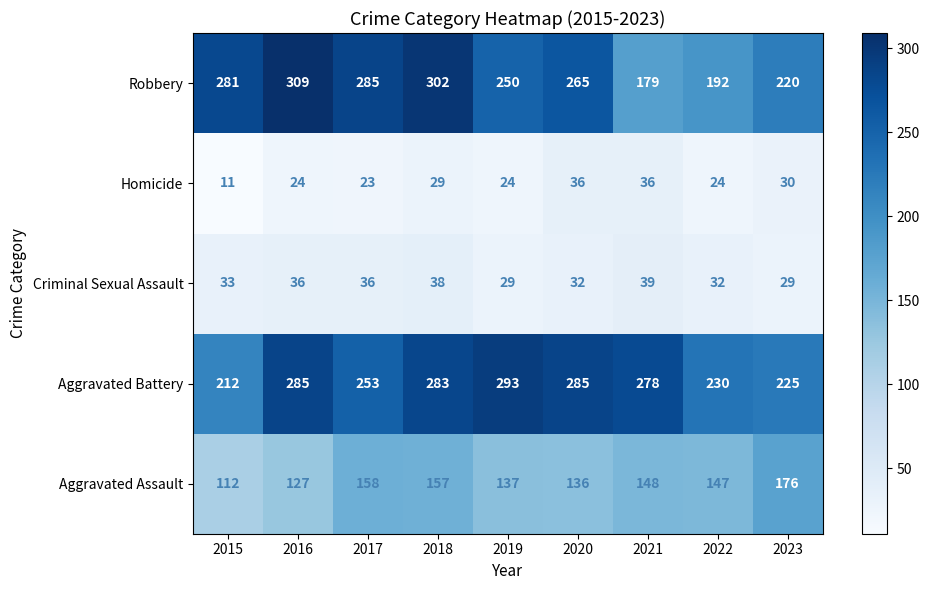

How many categories are shown in the chart?

9